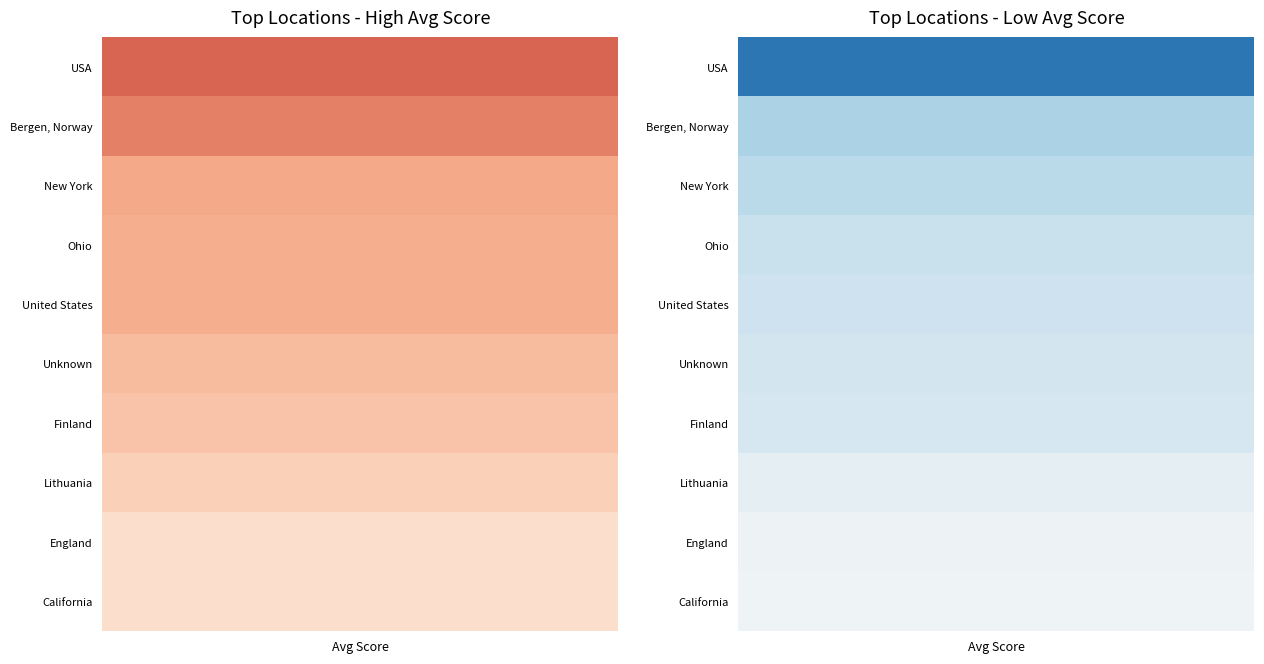

Which series has the largest range (max minus min)?

USA